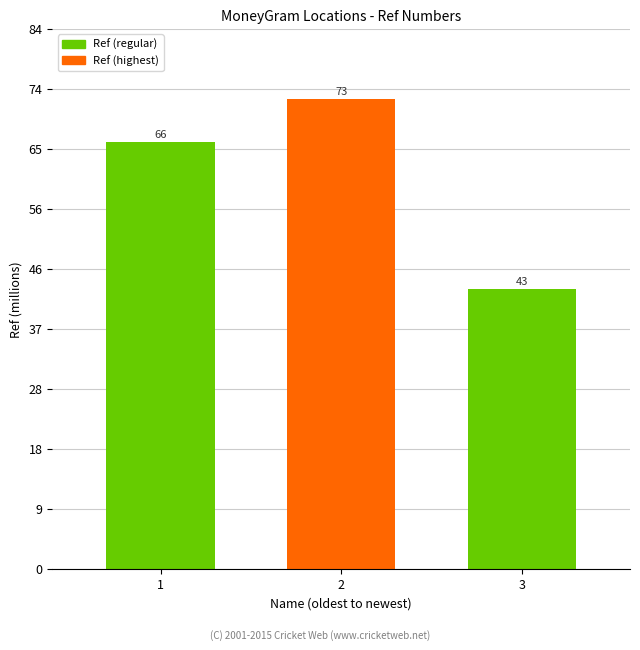

At which label does the data first exceed 66474984?

2